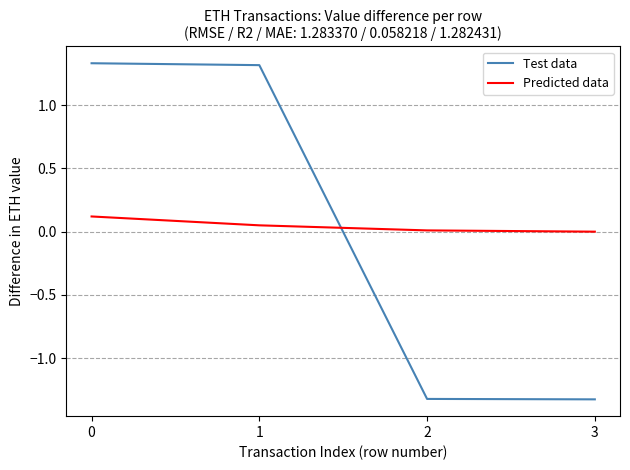

Which series changed the most between 1 and 2?

Test data